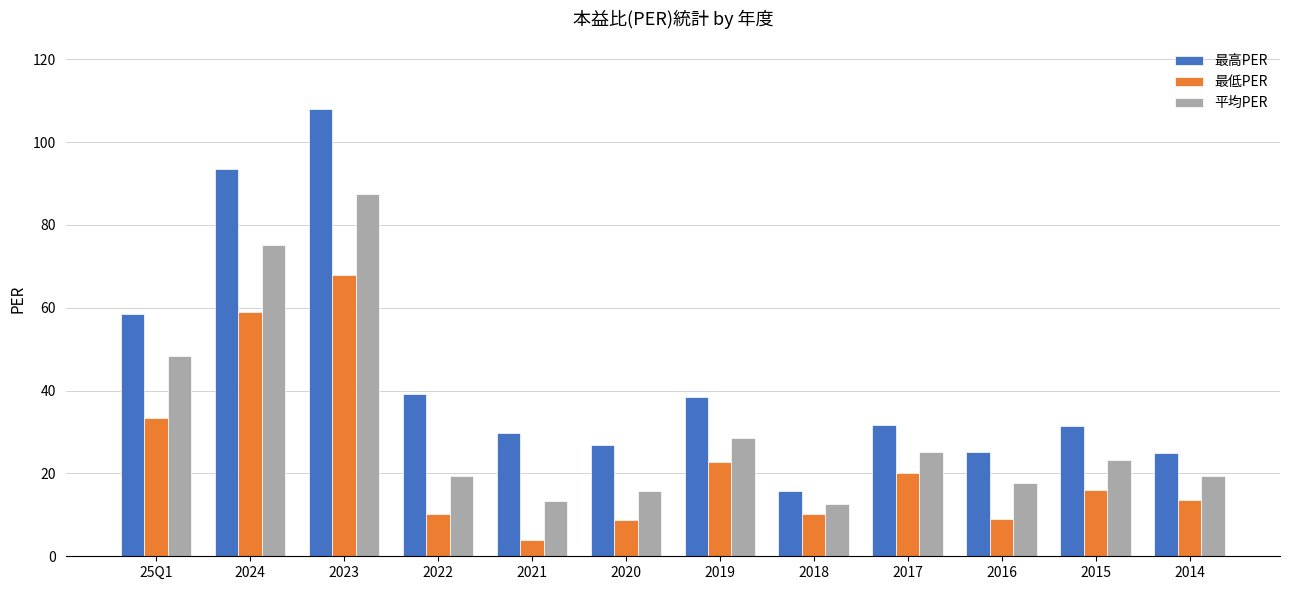

Between 2017 and 2016, which series saw the biggest shift?

最低PER